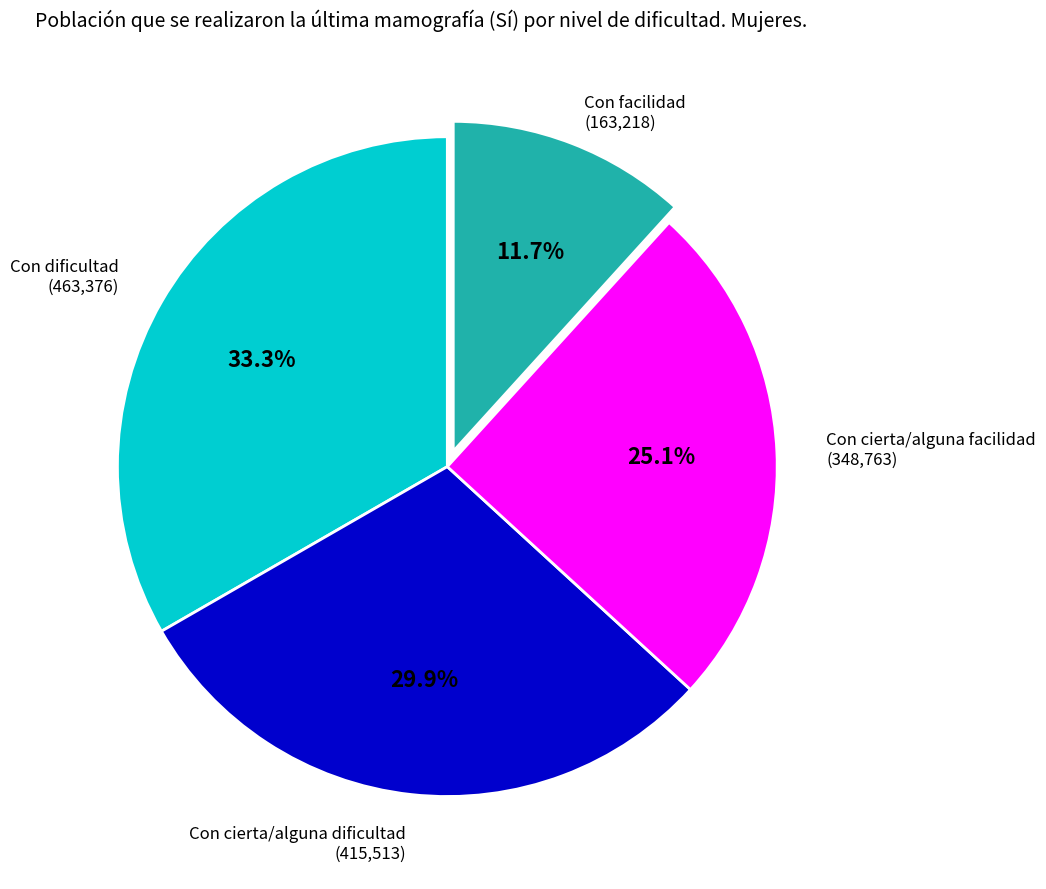

Is there a majority slice in this chart?

No